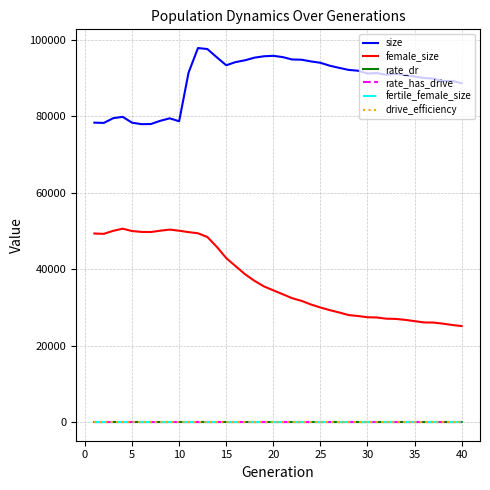

True or false: female_size and size intersect in this chart.

False